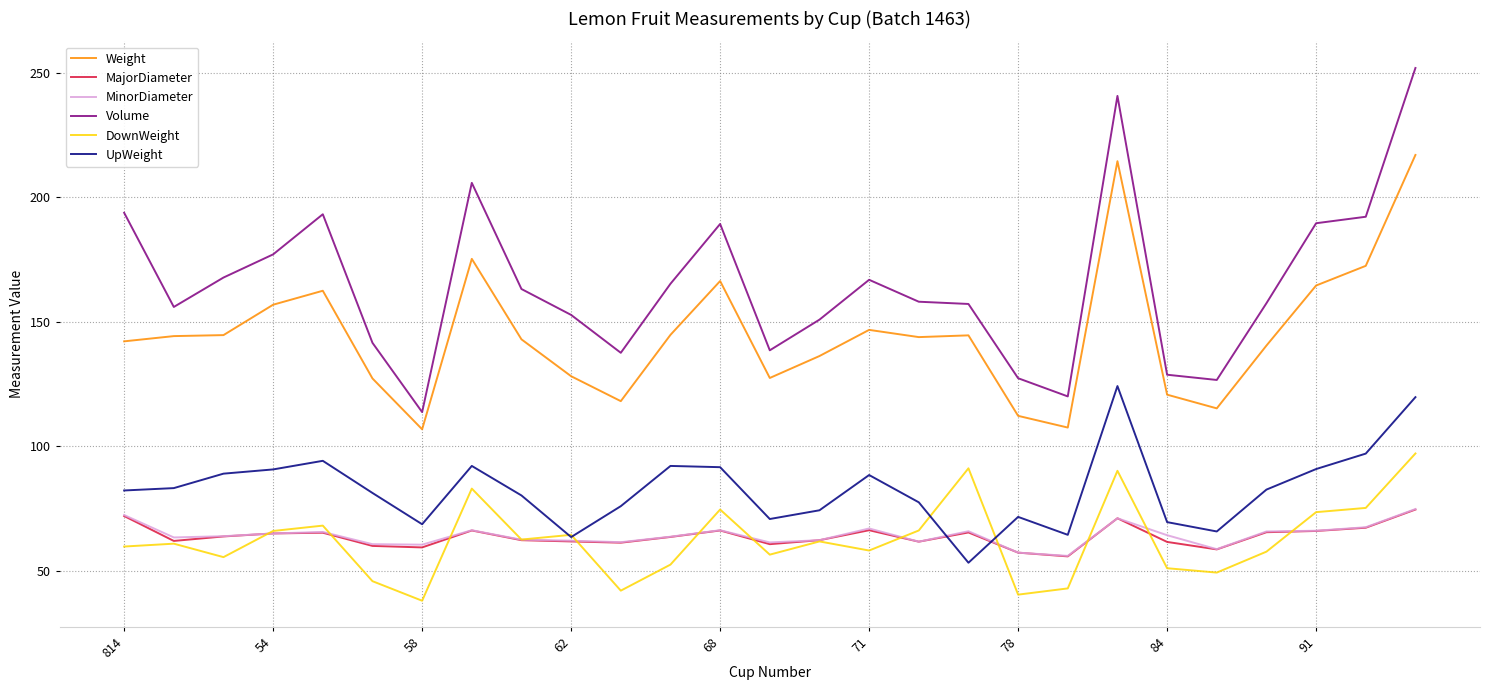

Which series has the widest spread of values?

Volume